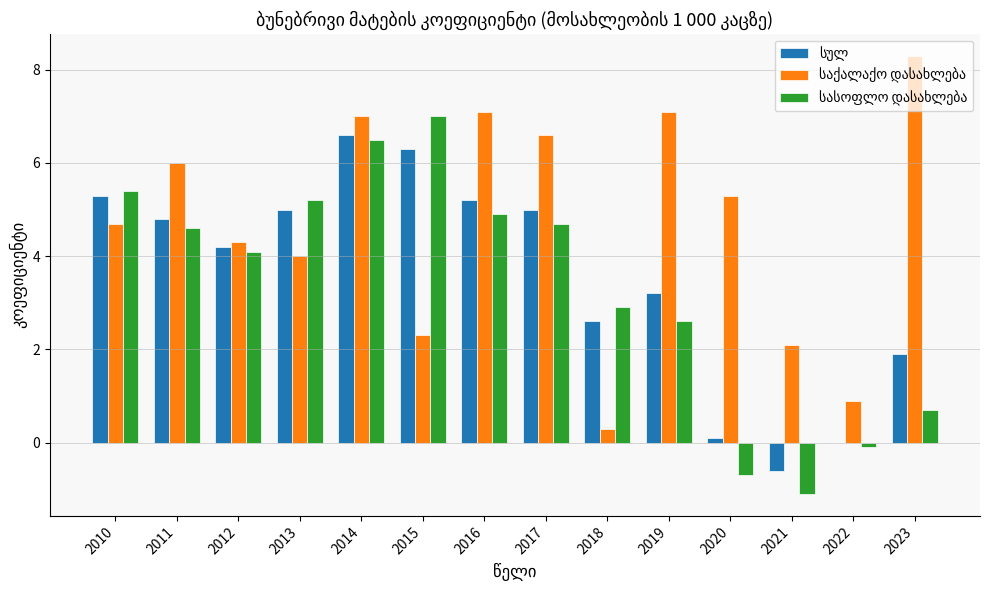

What is the total value across all series at 2016?

17.2